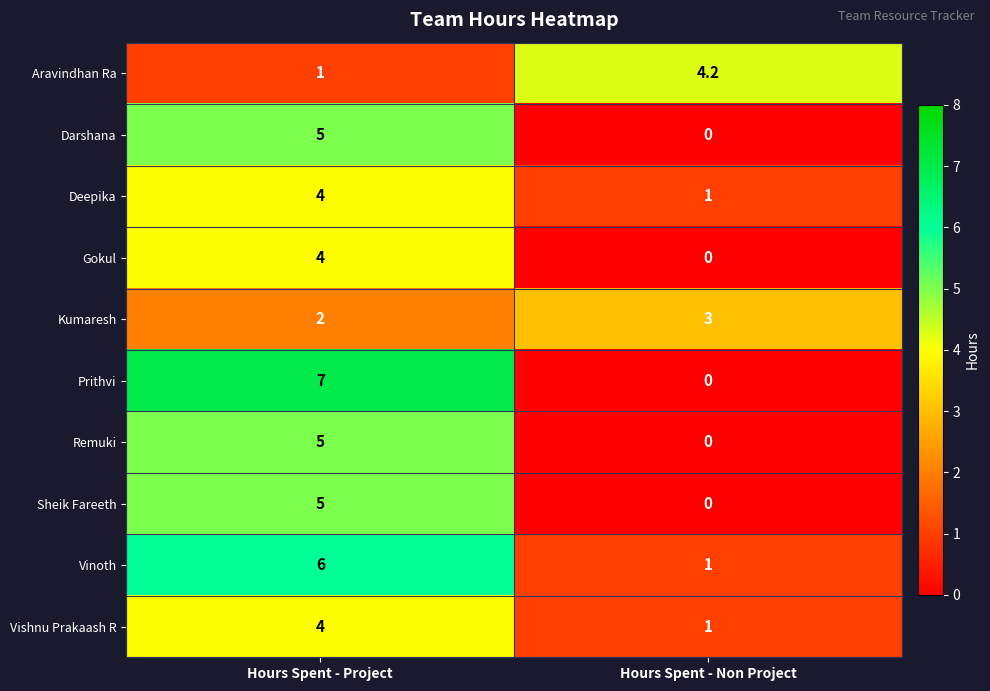

Which series has the largest range (max minus min)?

Prithvi